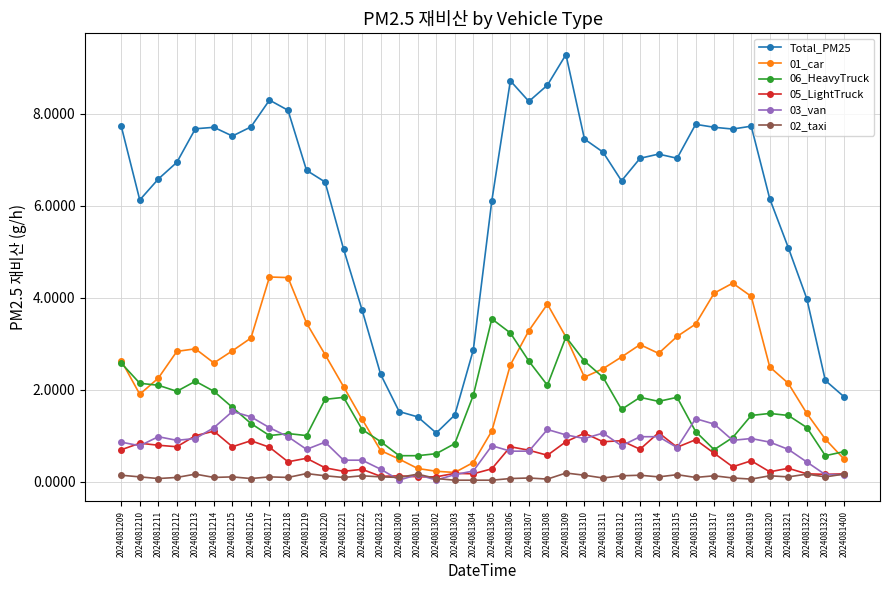

Rank the series at 2024081312 from highest to lowest value.

Total_PM25, 01_car, 06_HeavyTruck, 05_LightTruck, 03_van, 02_taxi